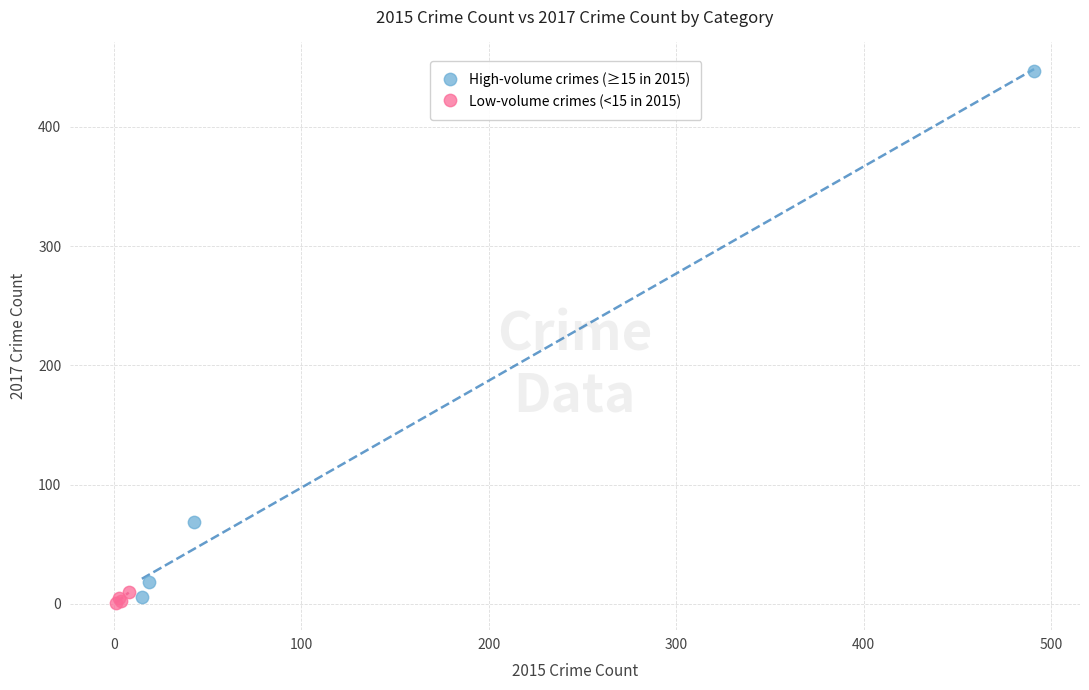

What are all the series names shown in the legend?

High-volume crimes (≥15 in 2015), Low-volume crimes (<15 in 2015)